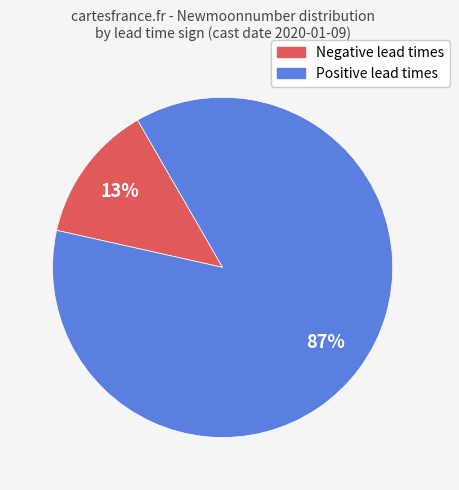

To the nearest percent, what is the difference between the largest and smallest slice percentages?

74%